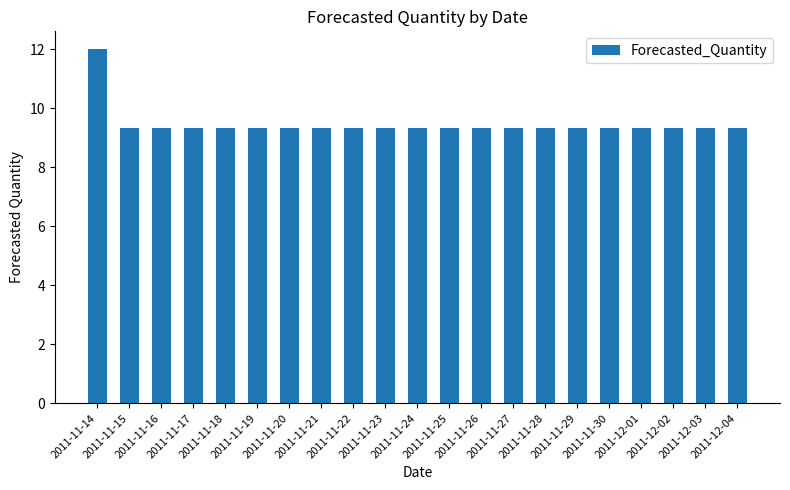

What is the greatest value displayed?

12.0